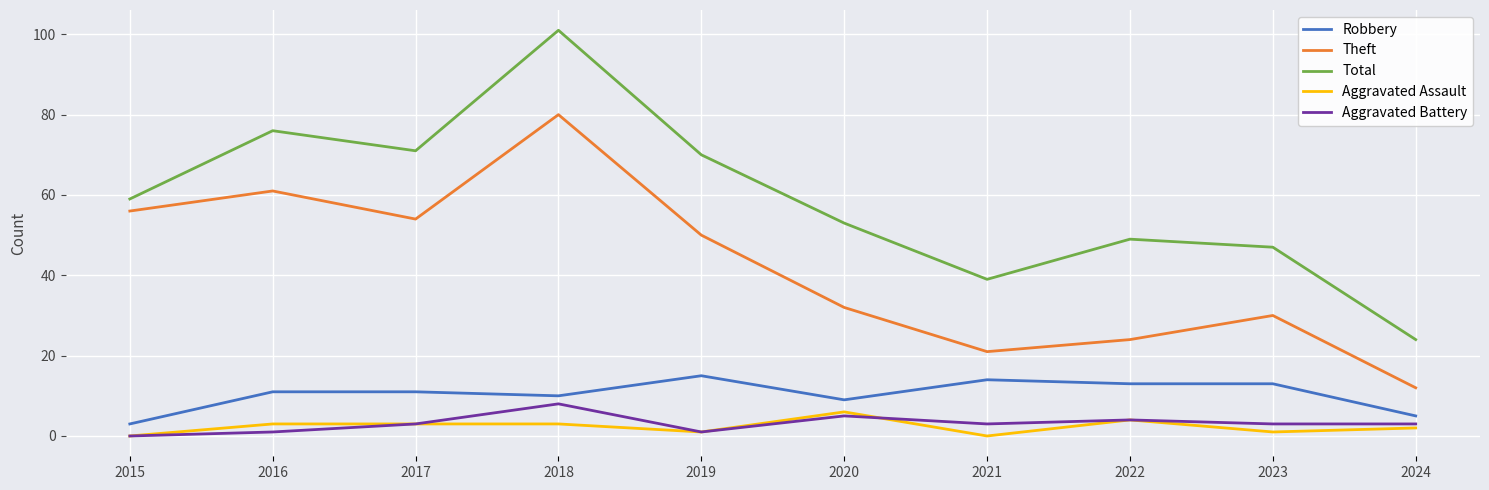

True or false: Aggravated Assault and Aggravated Battery cross at least once.

True